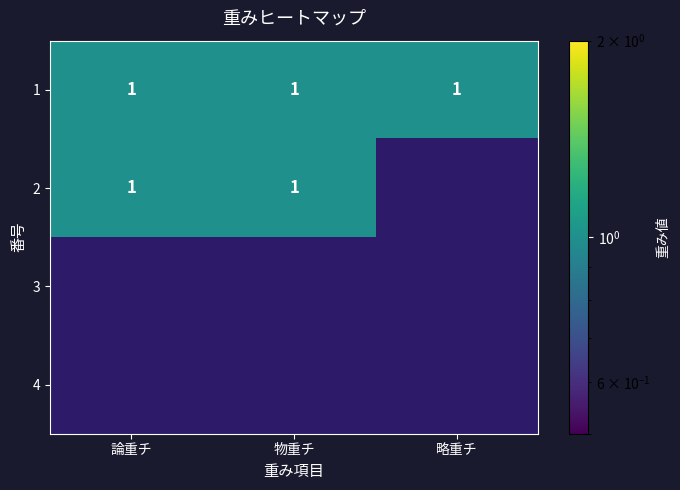

Where is 1 nearest to the value 1?

論重チ